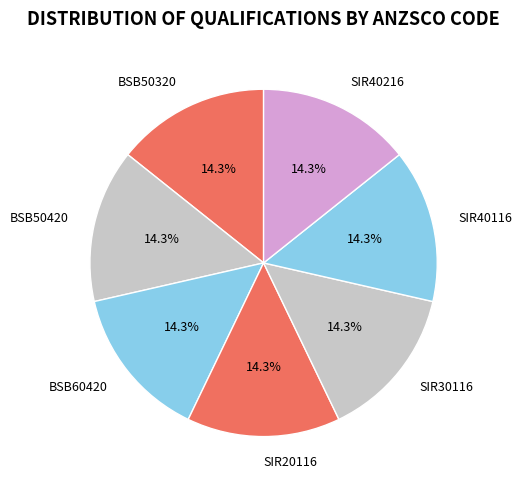

Approximately how many times larger is the value at BSB60420 compared to SIR20116?

1.0